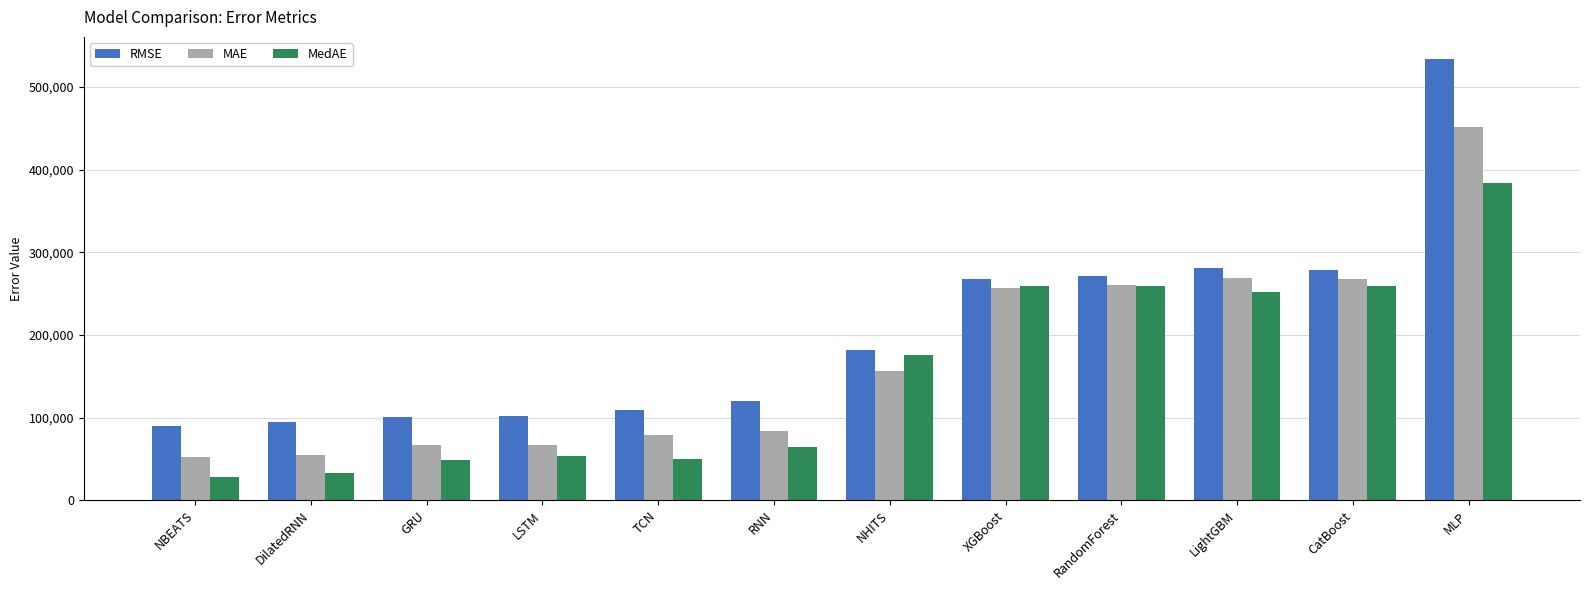

What is the total value across all series at RNN?

267914.7